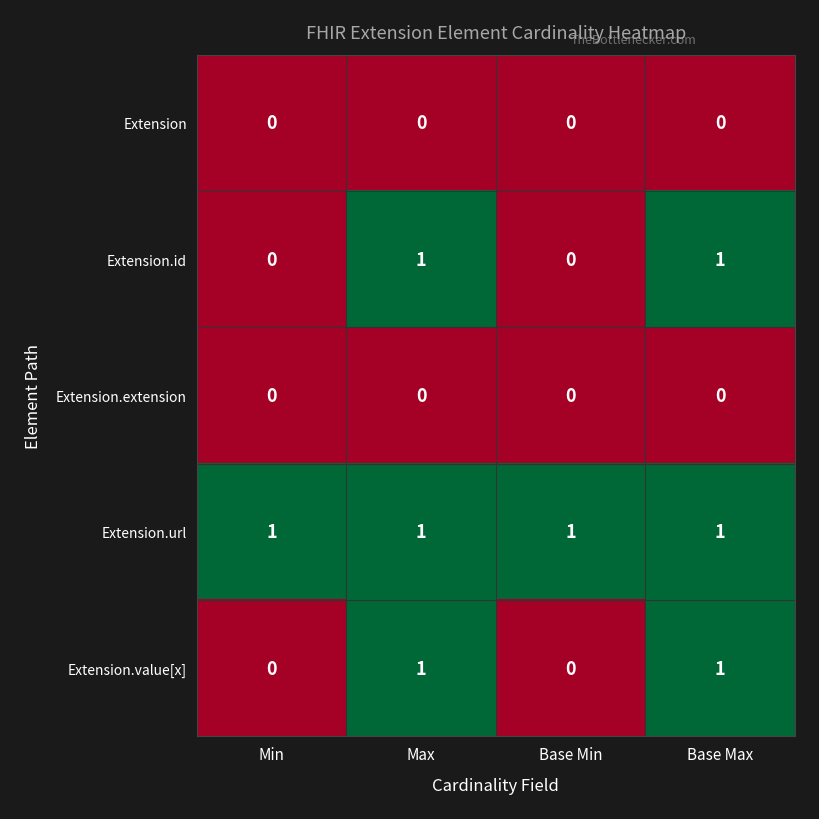

How many categories are shown in the chart?

4